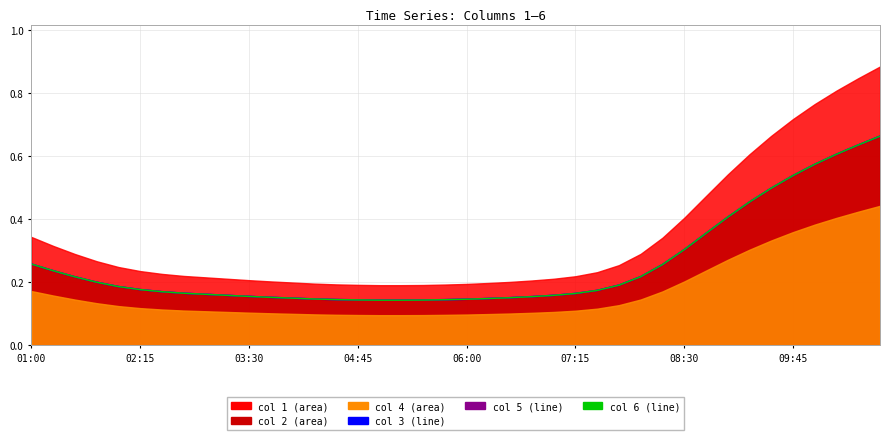

At how many categories does at least one series exceed 0?

40